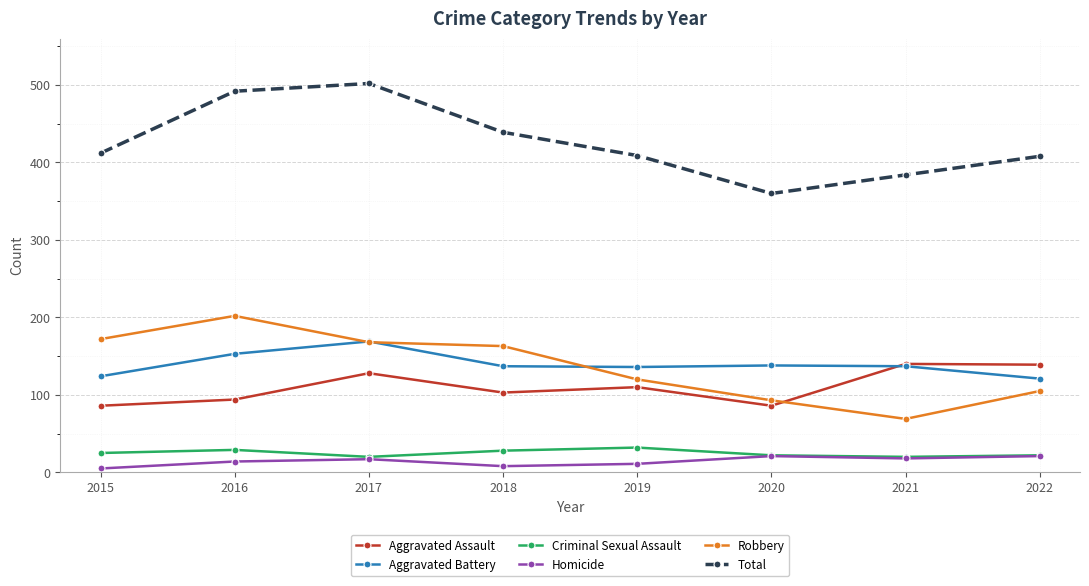

What is the value of the Total point at the 8th from the left?

408